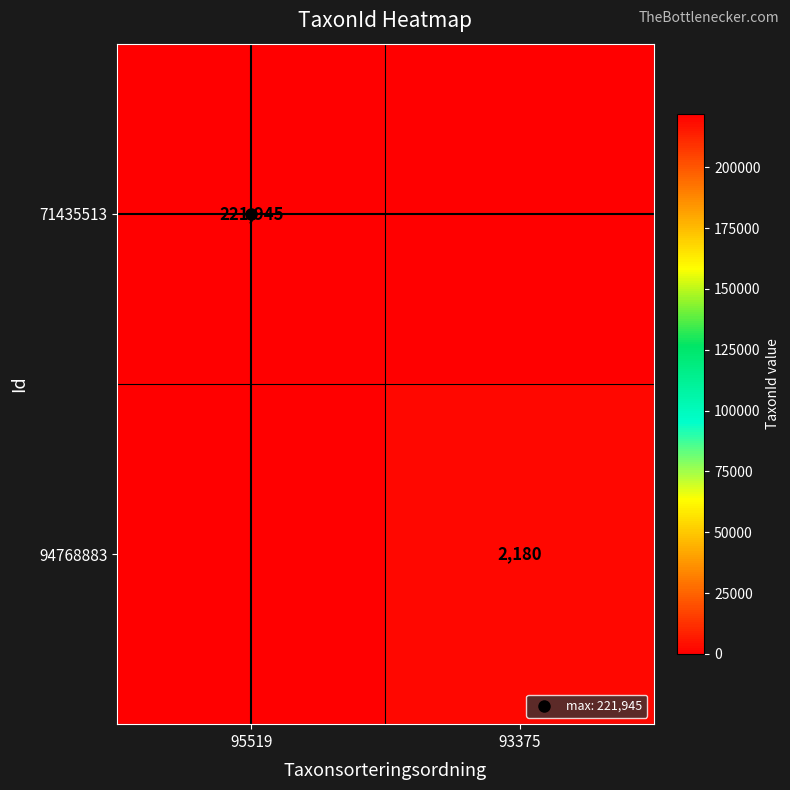

Which category has the highest value across all series?

95519